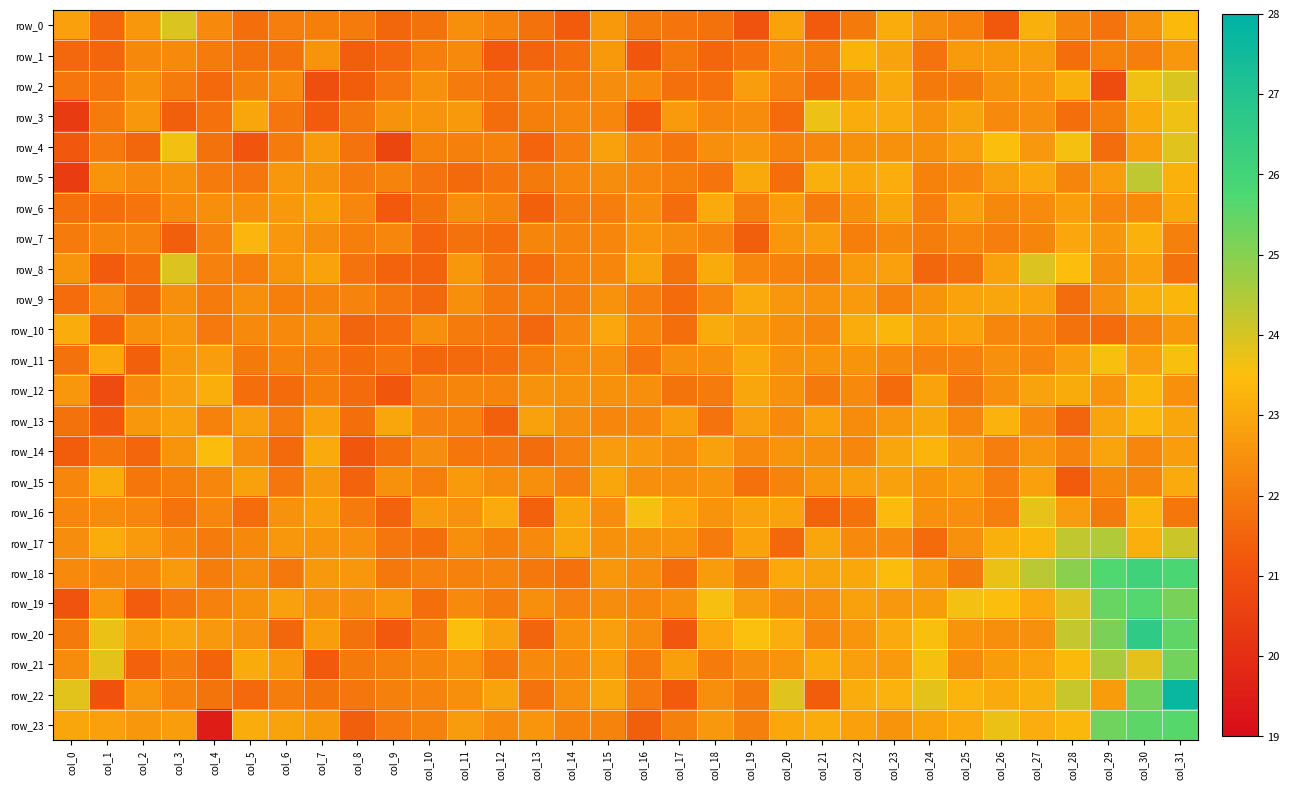

What is the sum of the row_21 values at col_19 and col_26?

45.1